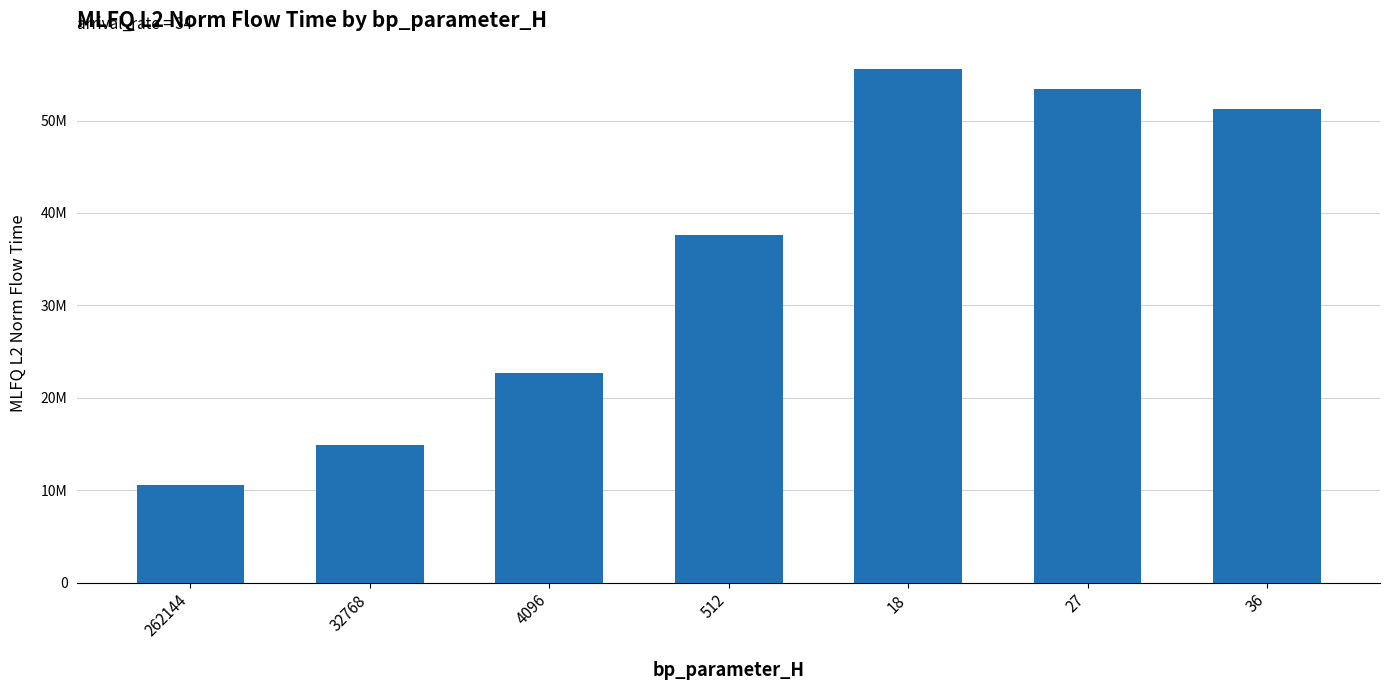

Are the bars horizontal?

No